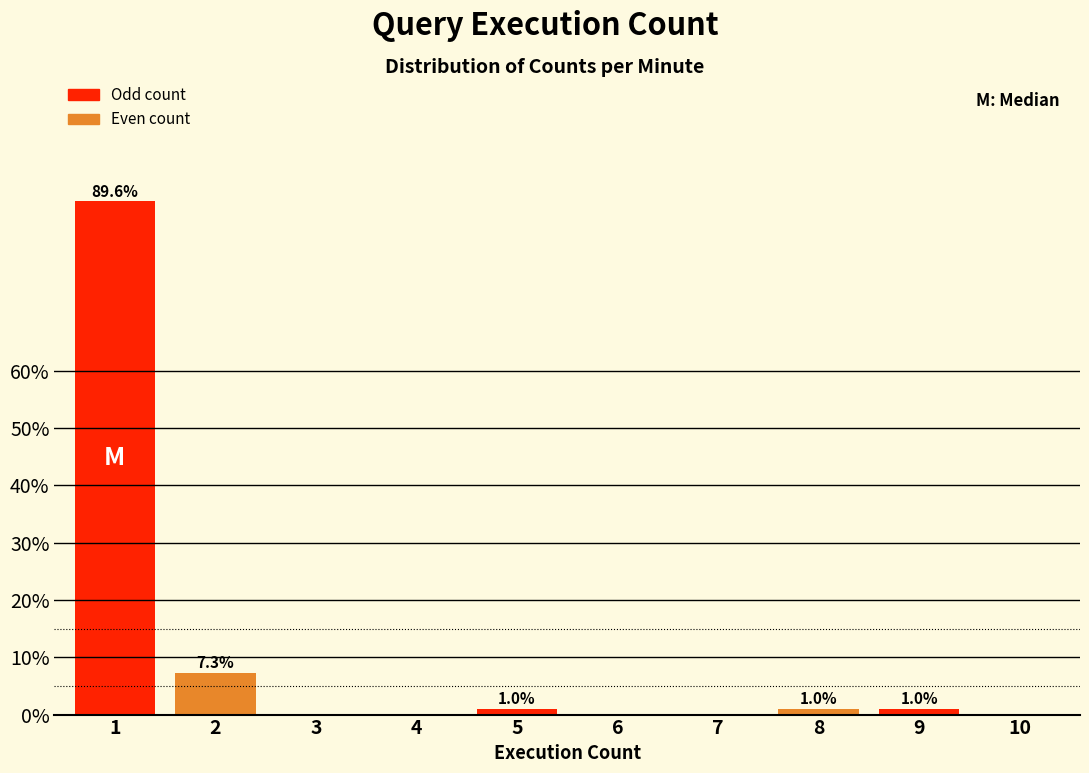

Reading left to right, transcribe all the data shown in this chart.

1=89.6	2=7.3	3=0.0	4=0.0	5=1.0	6=0.0	7=0.0	8=1.0	9=1.0	10=0.0